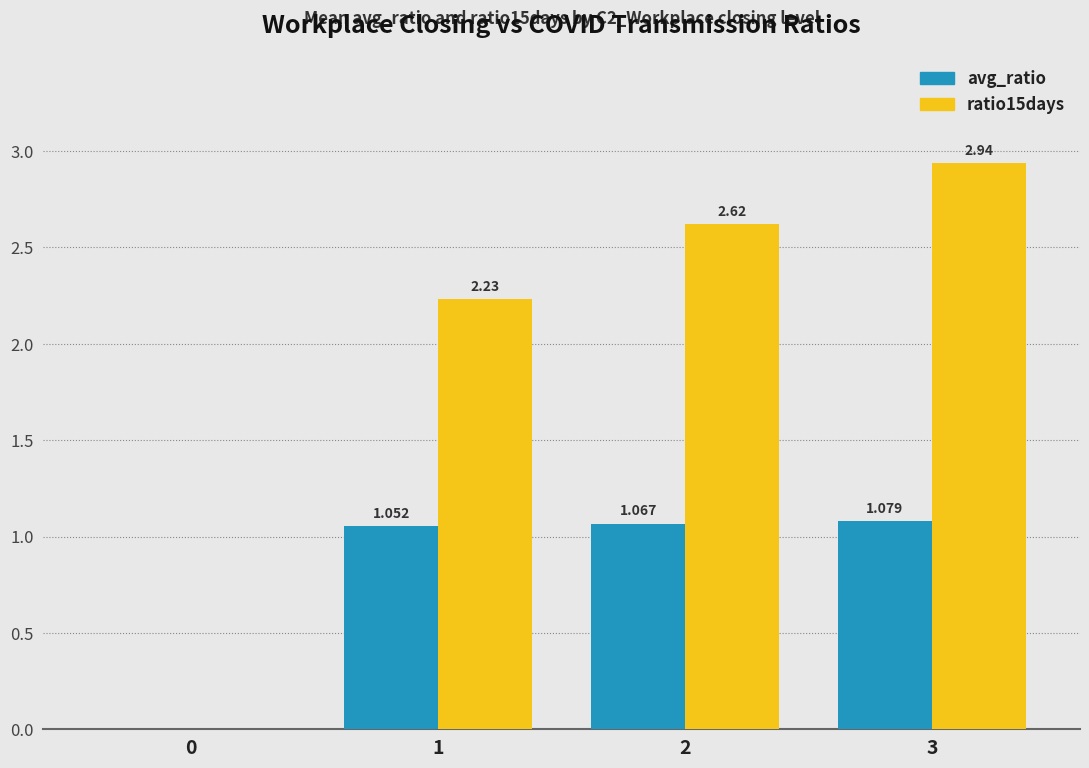

How many series are shown in this chart?

2